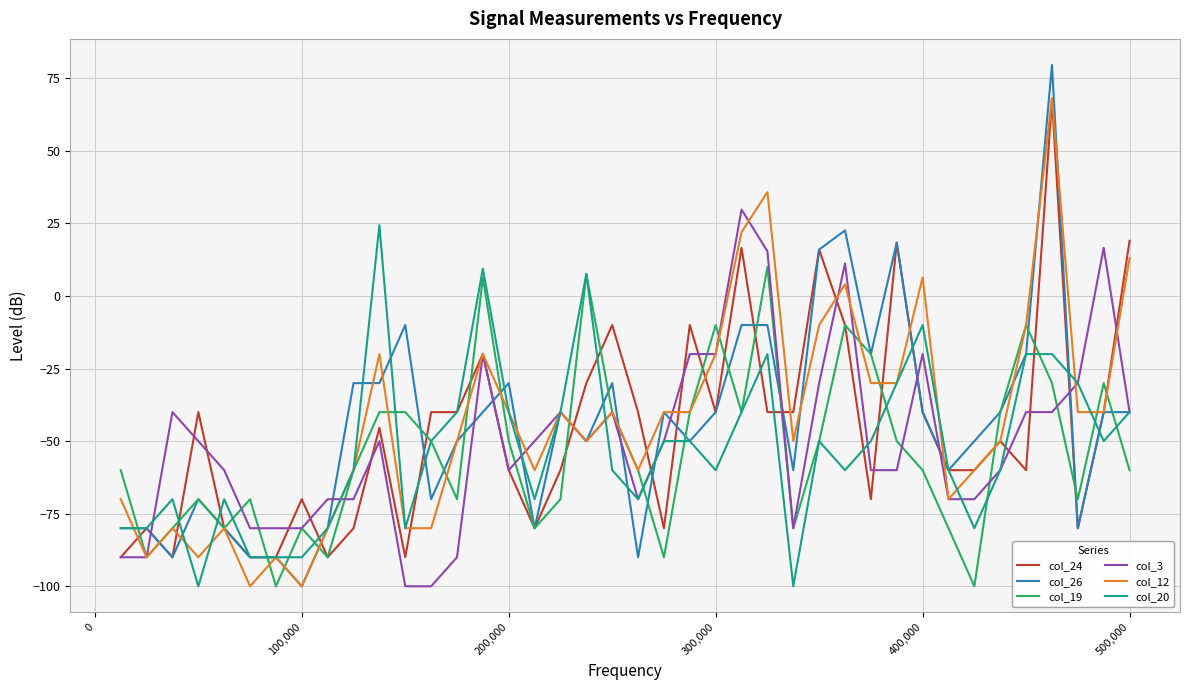

What is the smallest value displayed?

-100.0